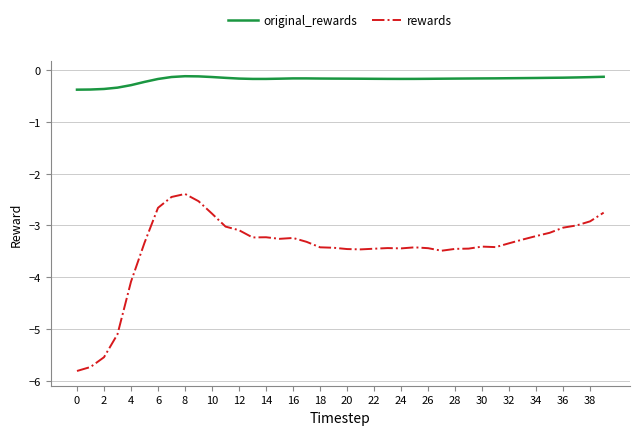

What is the difference between the maximum and minimum values in the rewards series?

3.4